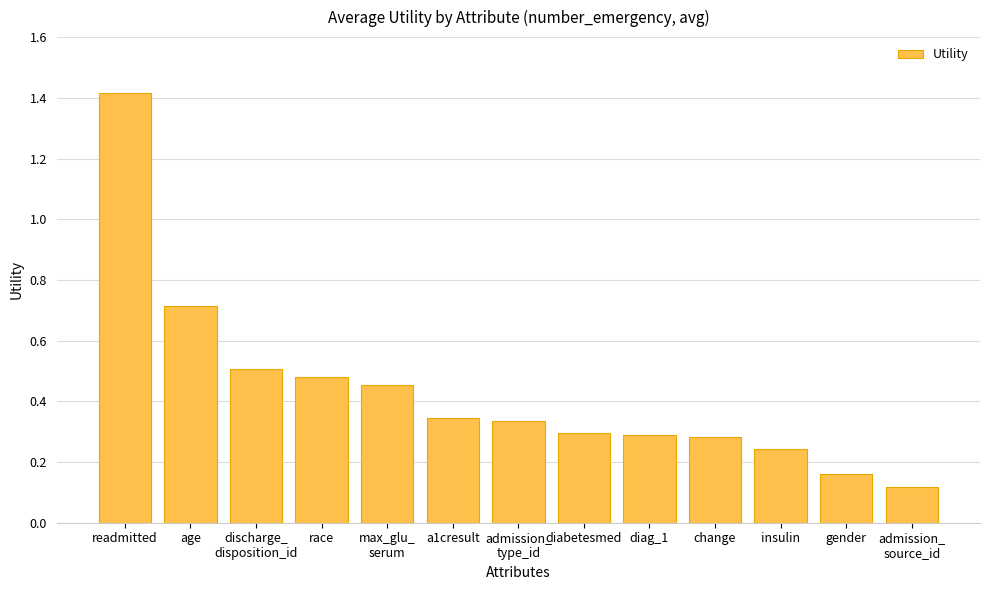

What is the difference between the maximum and second lowest values?

1.3